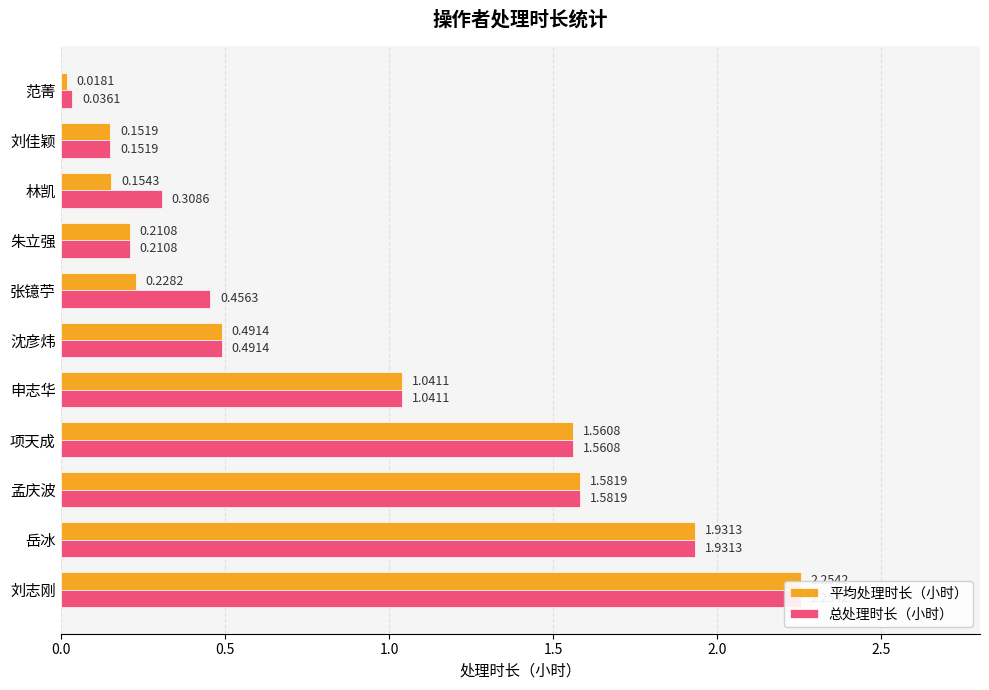

What position from the left is 岳冰?

2